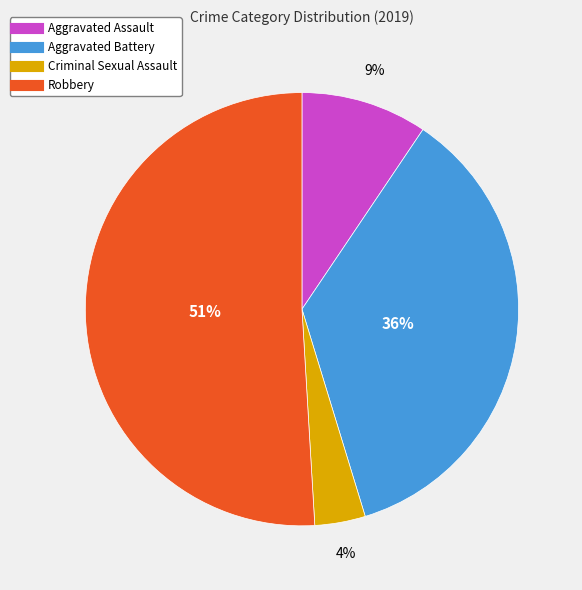

Which slice is the smallest?

Criminal Sexual Assault